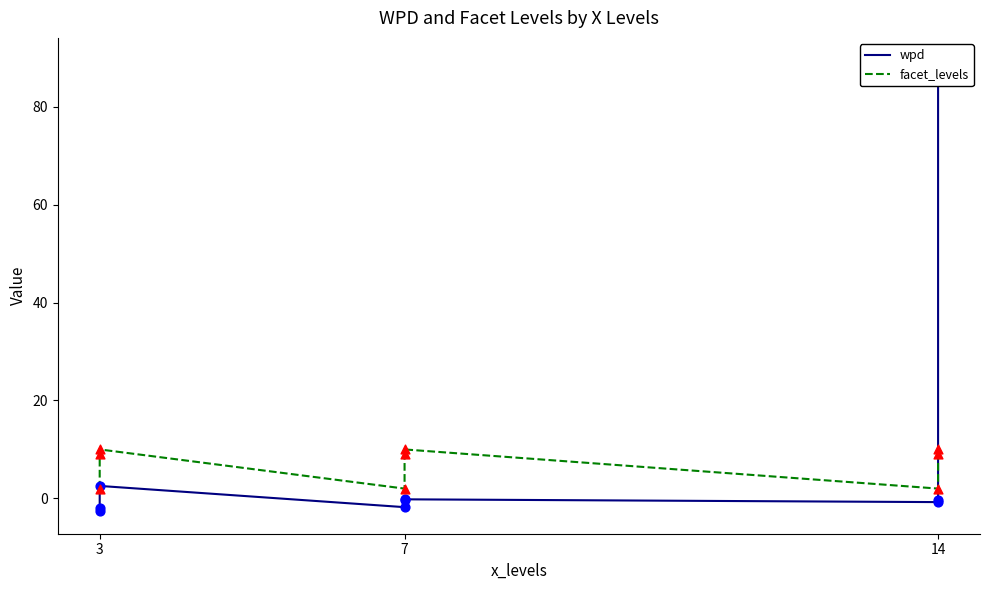

Which series has the largest total across all categories?

wpd